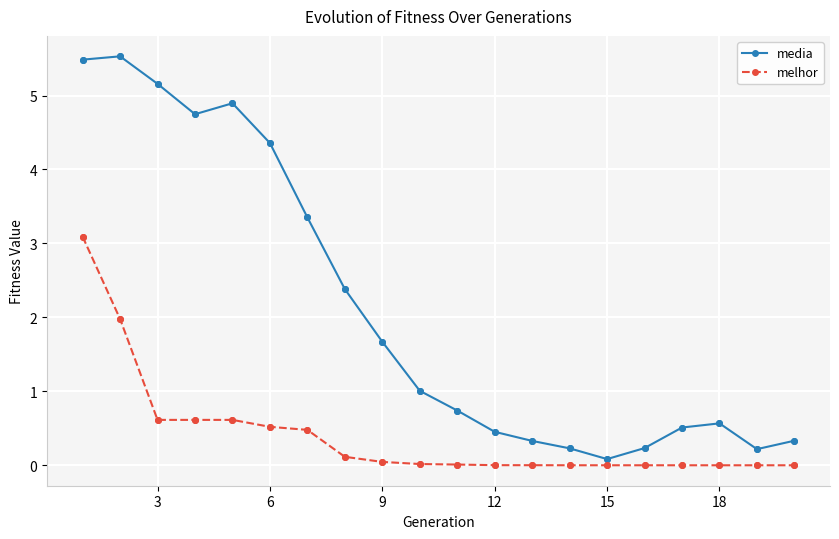

Which series has the widest spread of values?

media